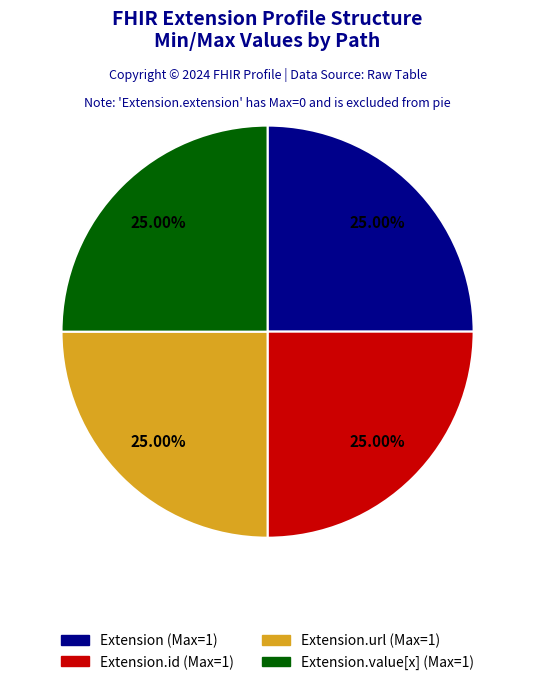

Does any single category account for the majority?

No